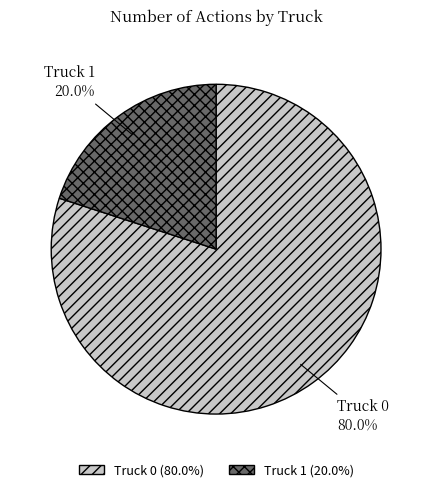

True or false: Truck 0 accounts for 93% of the total.

False